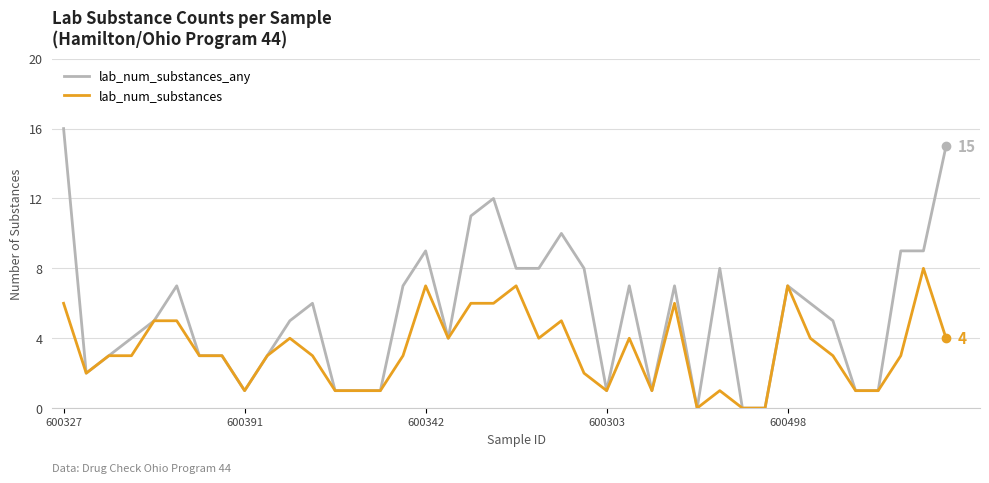

Which series has the widest spread of values?

lab_num_substances_any